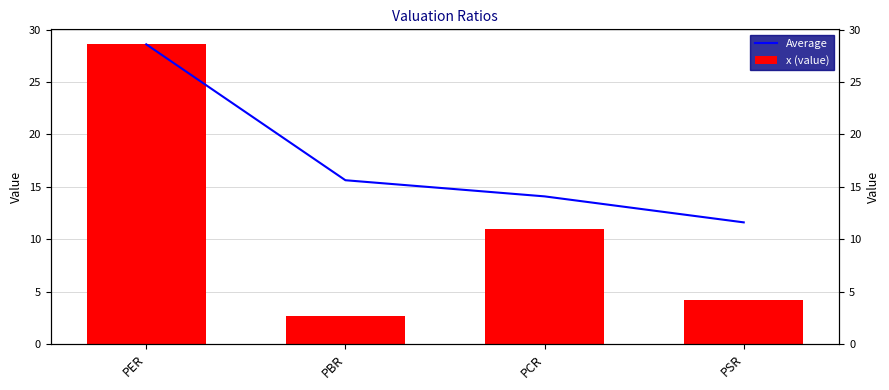

What is the greatest value displayed?

28.6